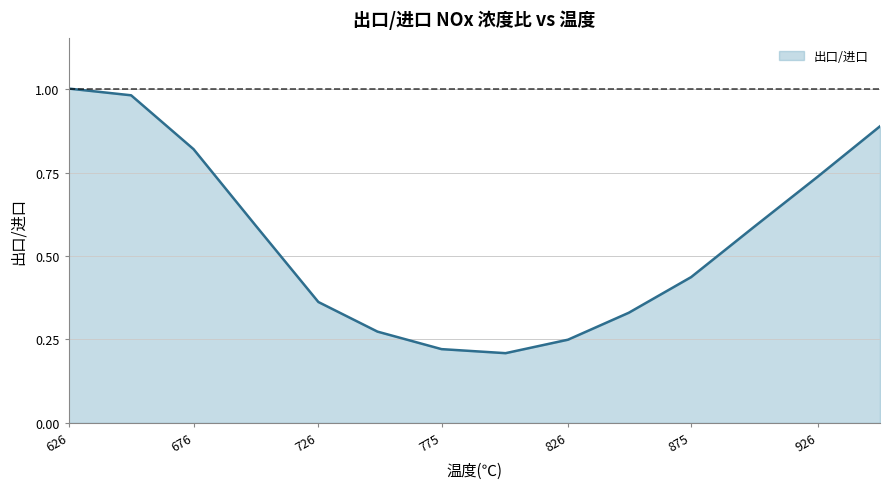

What is the difference between the maximum and minimum values?

0.8